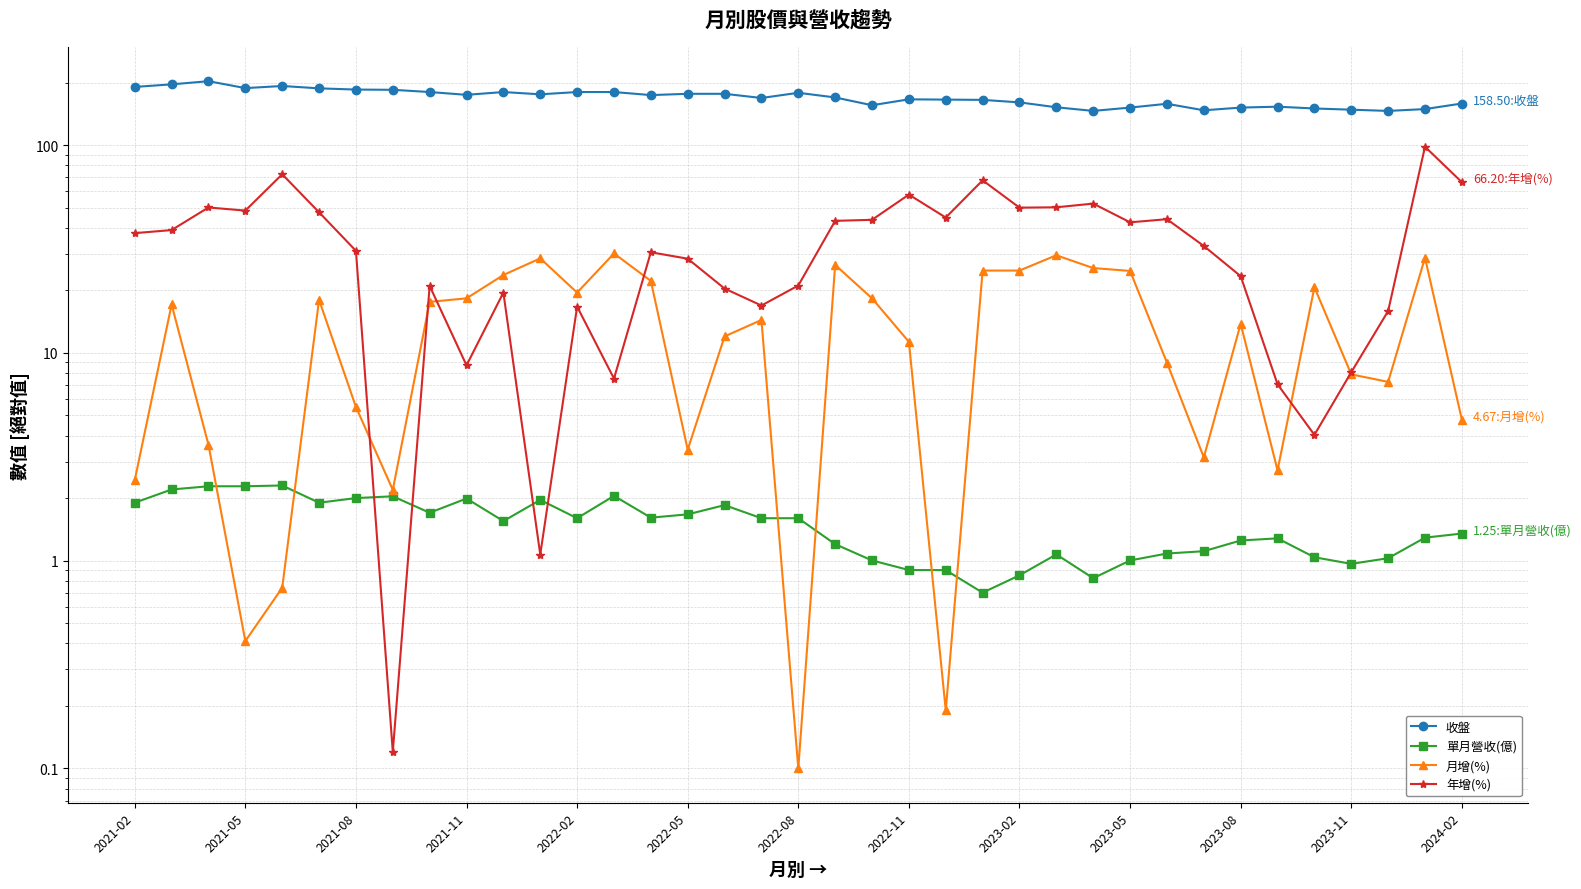

What is the difference between the maximum and minimum values in the 單月營收(億) series?

1.6